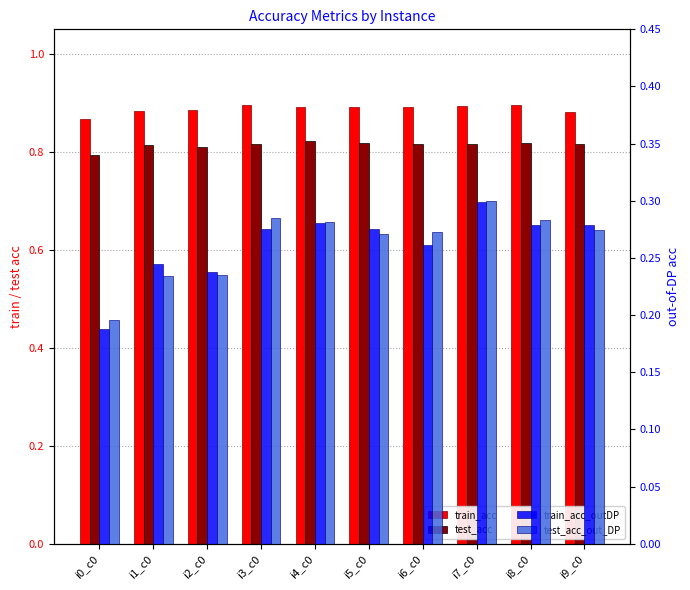

Which has a higher value, i9_c0 or i8_c0?

i8_c0